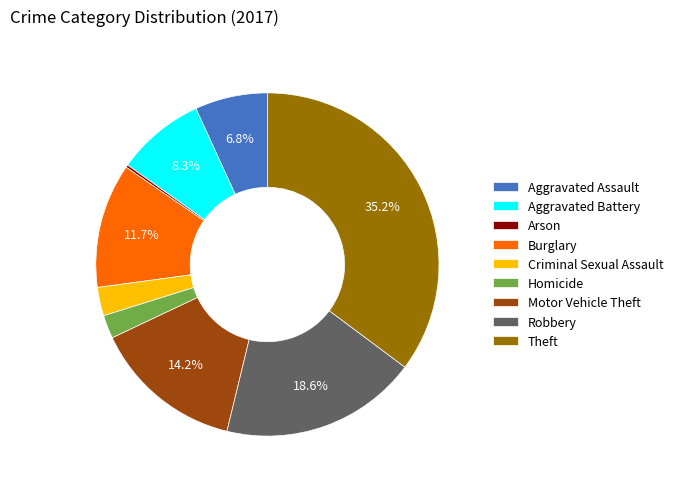

Combined, do Criminal Sexual Assault and Aggravated Battery account for over 50%?

No